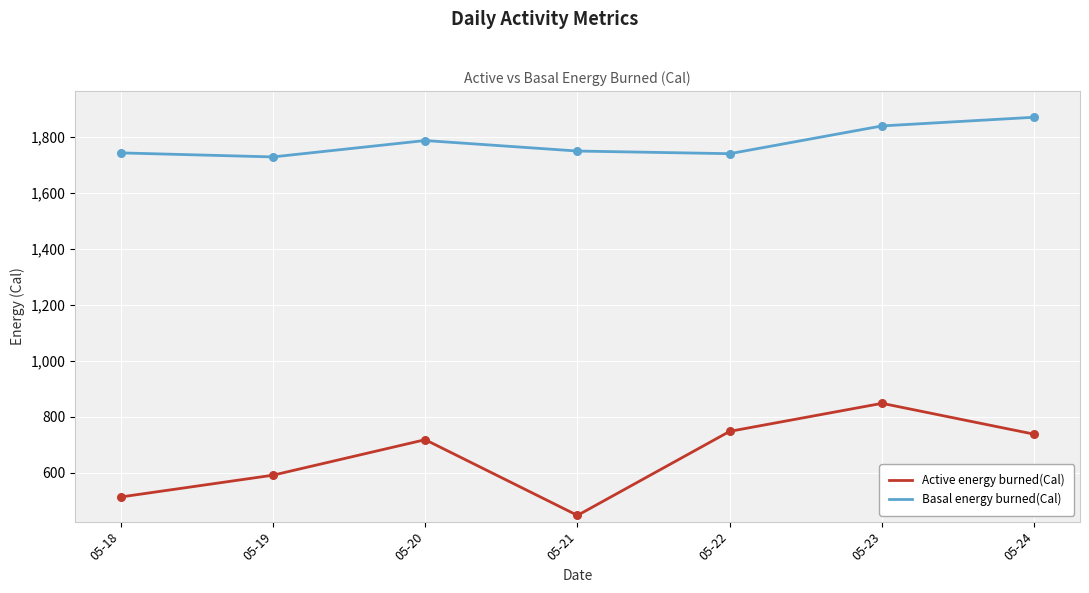

What is the spread (max minus min) of values at 05-19?

1138.2